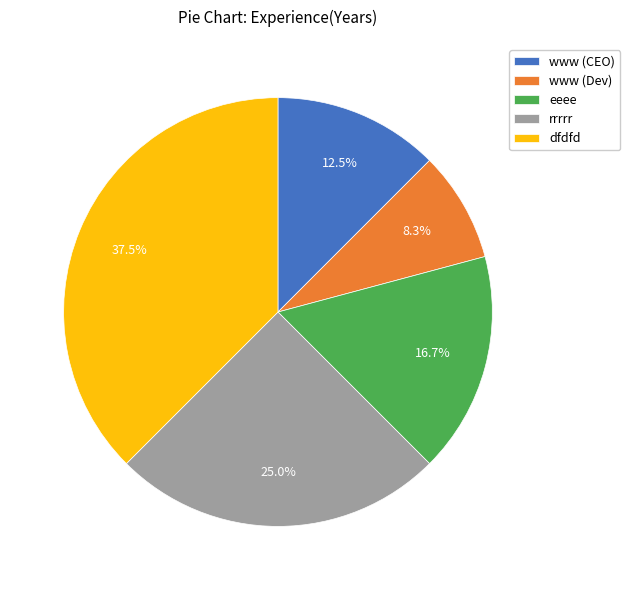

To the nearest percent, what percentage of the pie is rrrrr?

25%